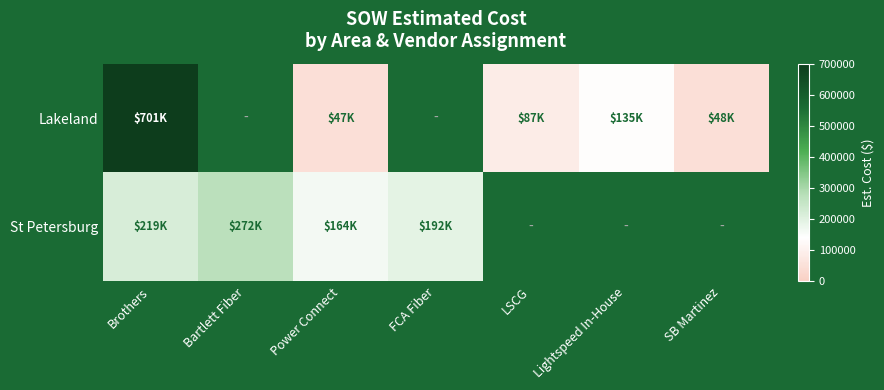

What is the maximum value shown in the chart?

701261.0